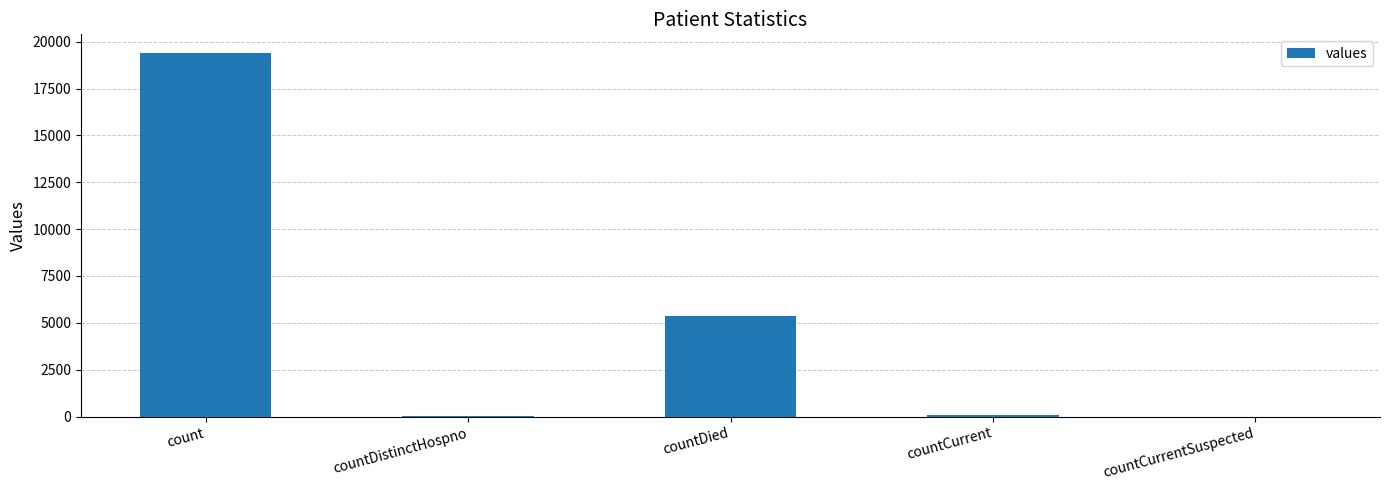

Which has a higher value, countDied or countCurrentSuspected?

countDied